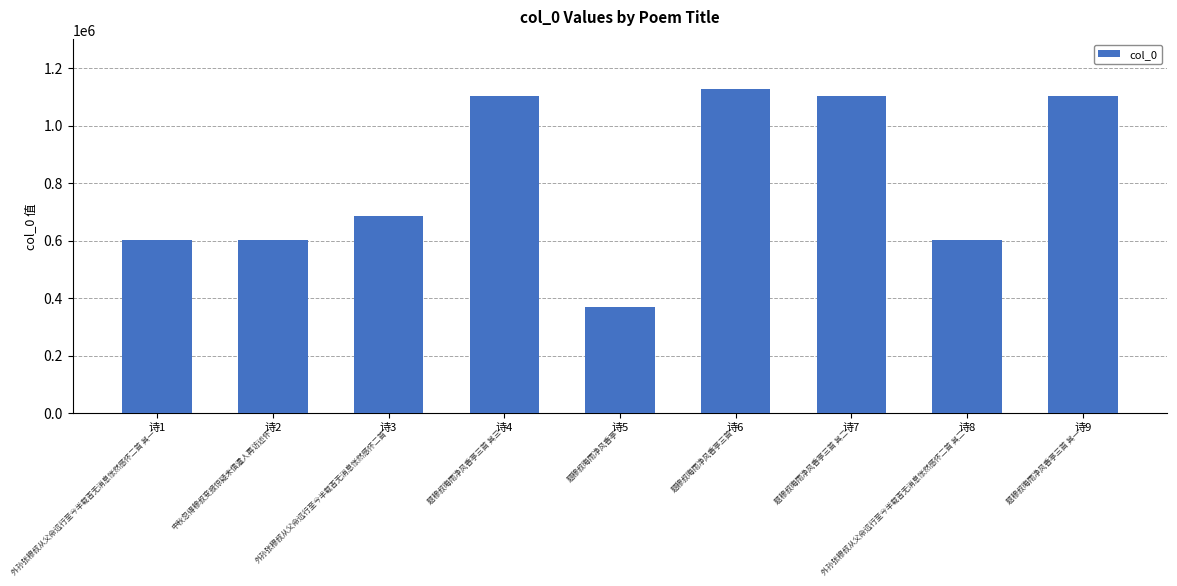

What is the sum of the values at 诗4 and 诗2?

1702242